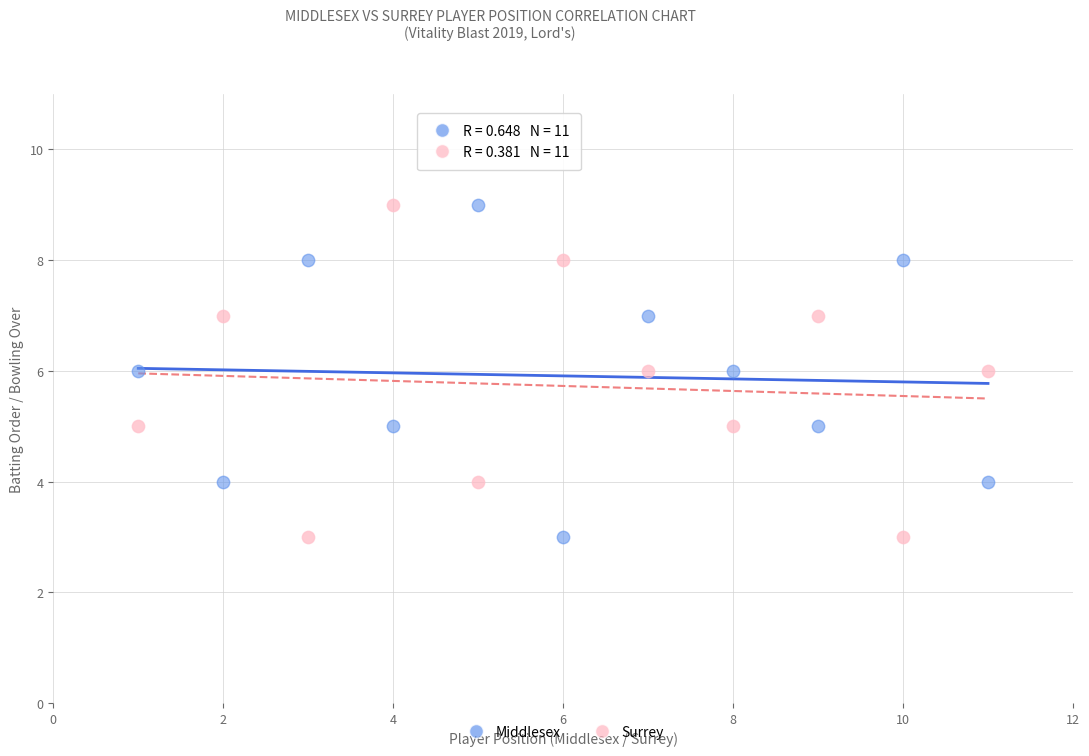

Across all data points, what is the range of Y values (max minus min)?

6